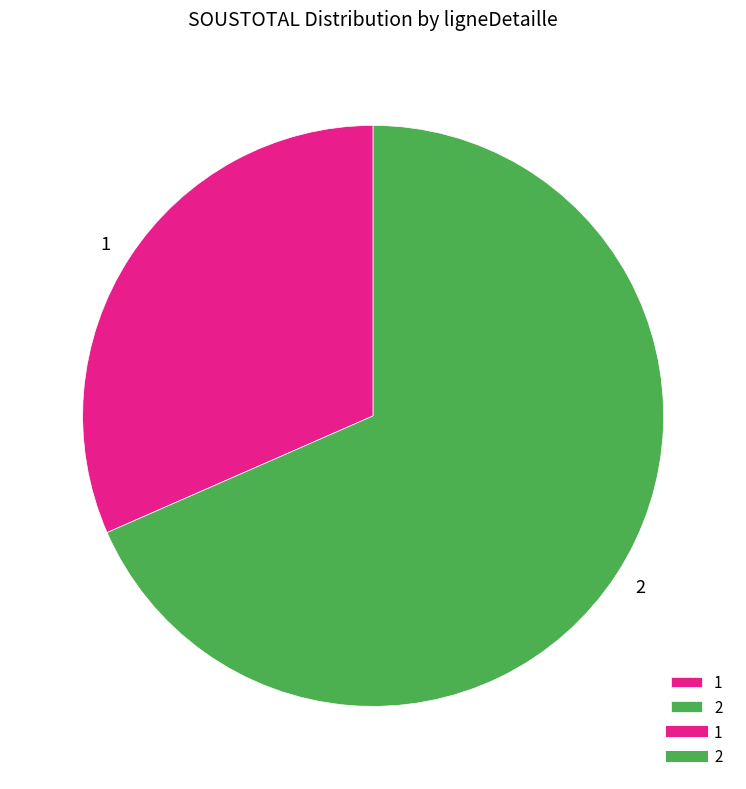

Which has a higher value, 1 or 2?

2